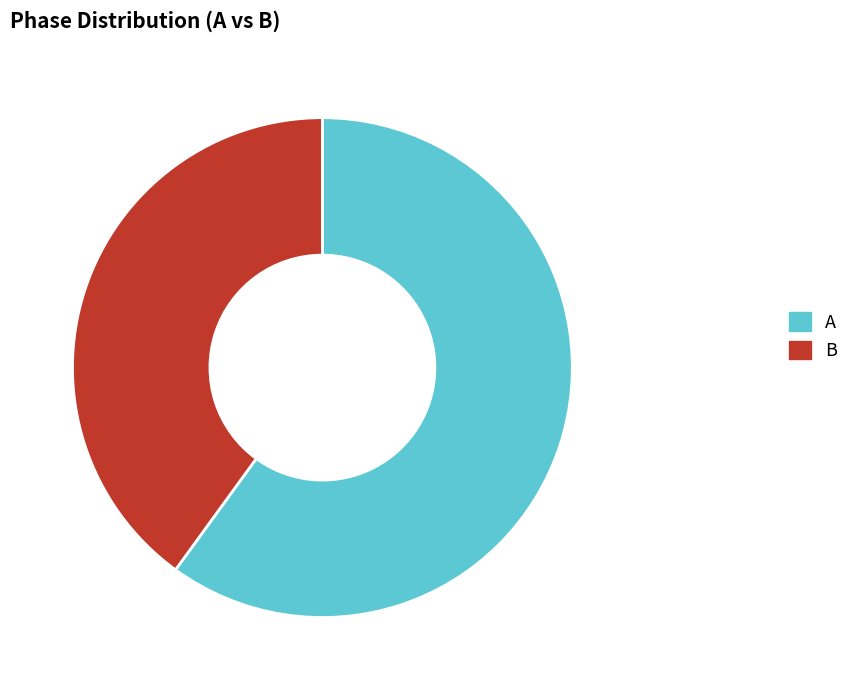

The A slice represents 60% of the pie. True or false?

True